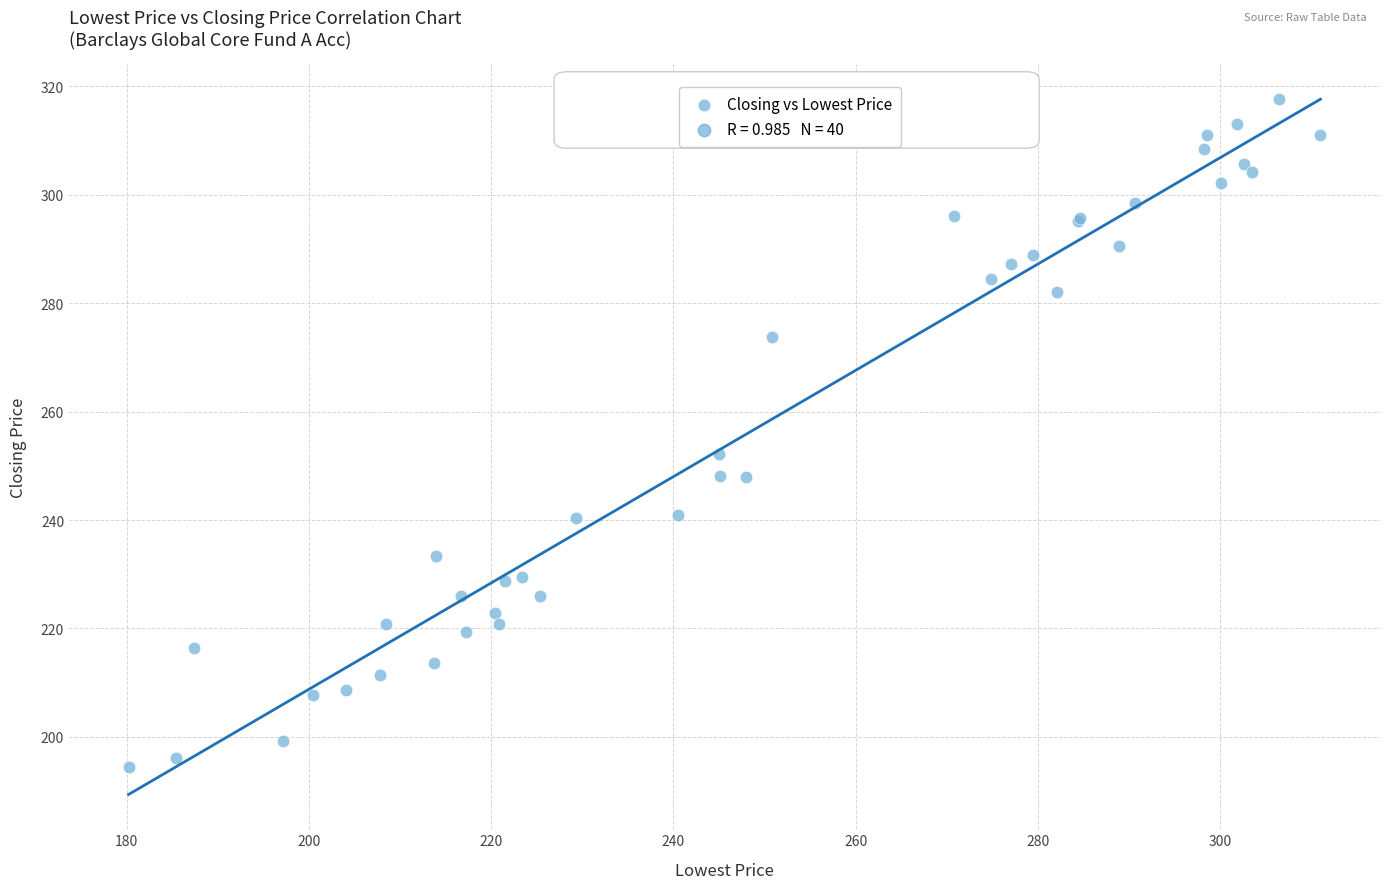

What Y value in the scatter plot is closest to 256?

252.2